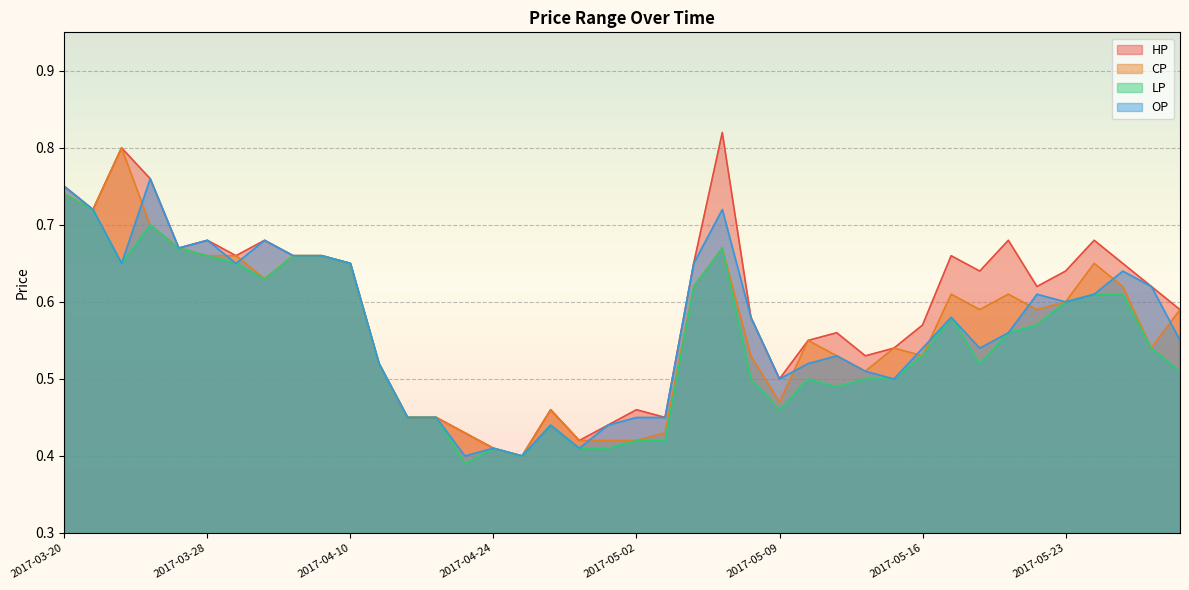

How many lines are shown in the chart?

4